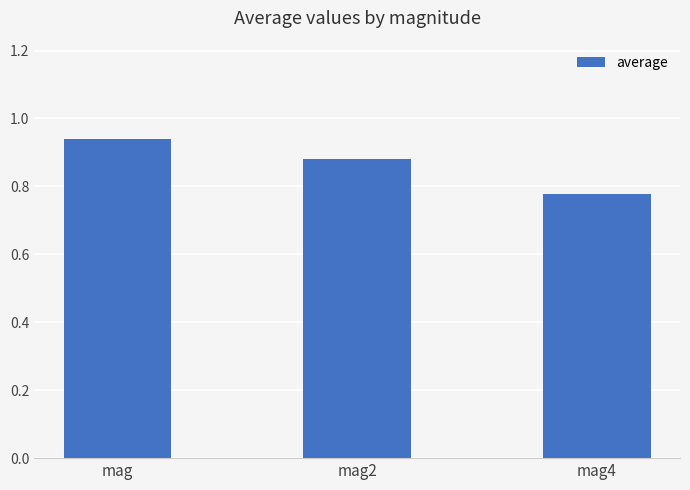

At which category does the chart reach its minimum across all series?

mag4